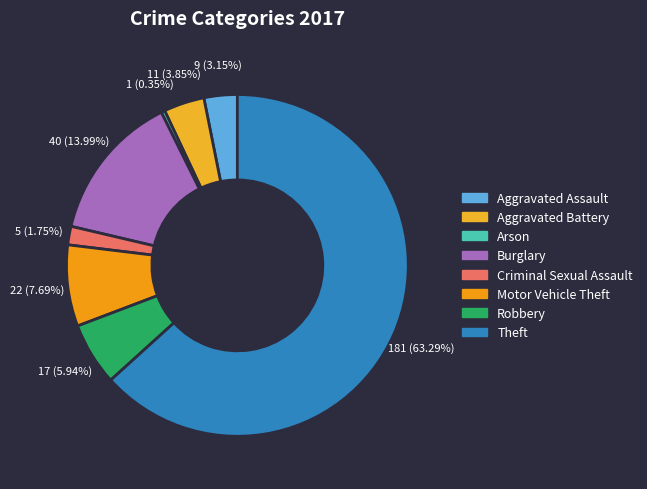

Do Aggravated Battery and Burglary together represent more than half of the pie?

No